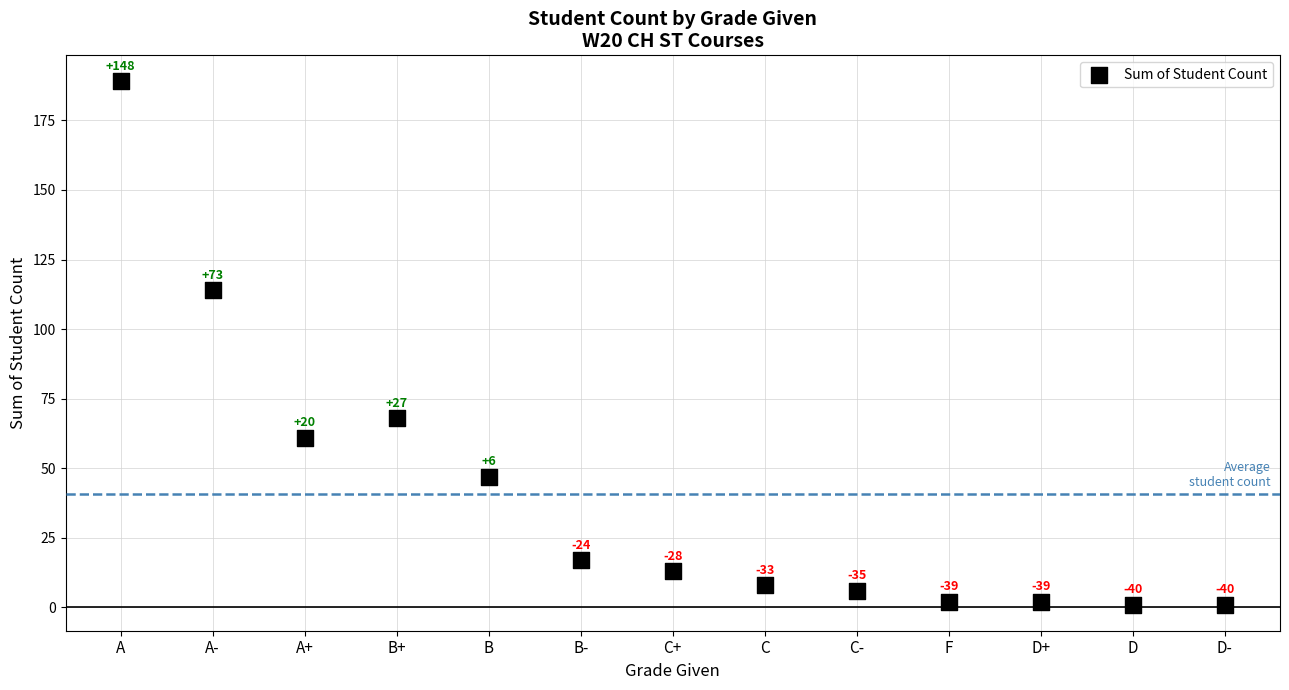

What is the range of Y values (max minus min)?

188